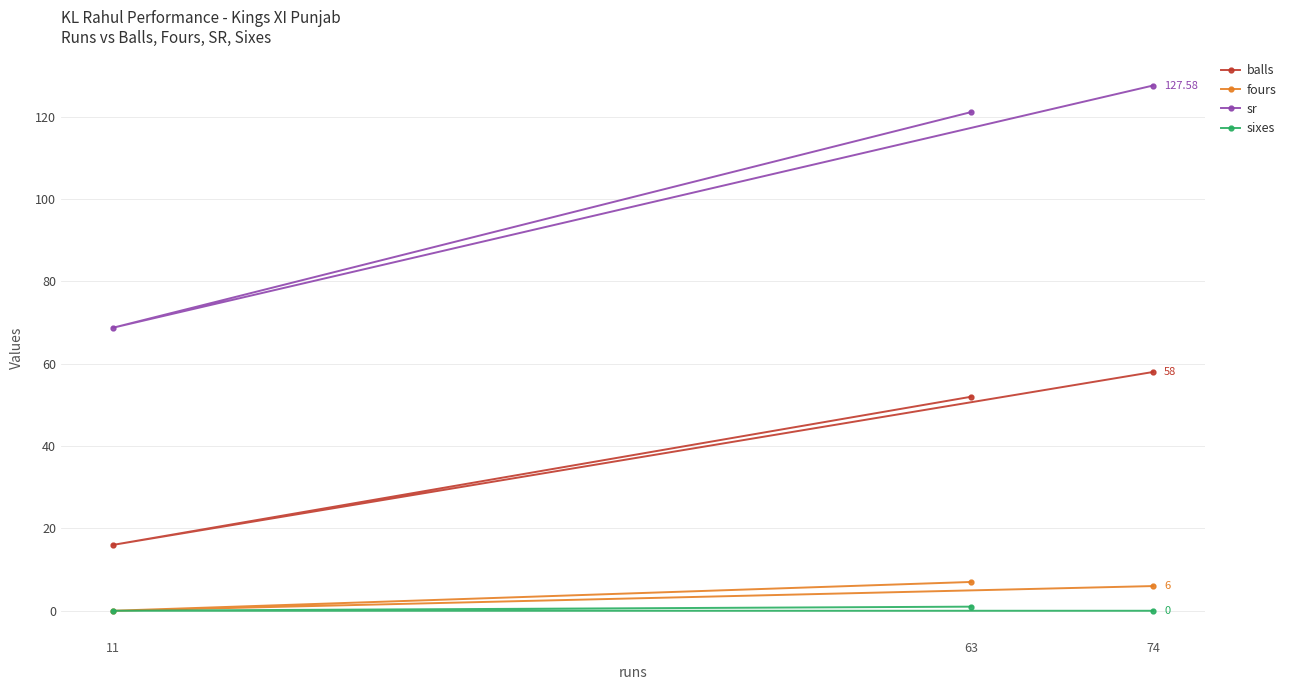

List the labels in order of sr value, smallest first.

11, 63, 74